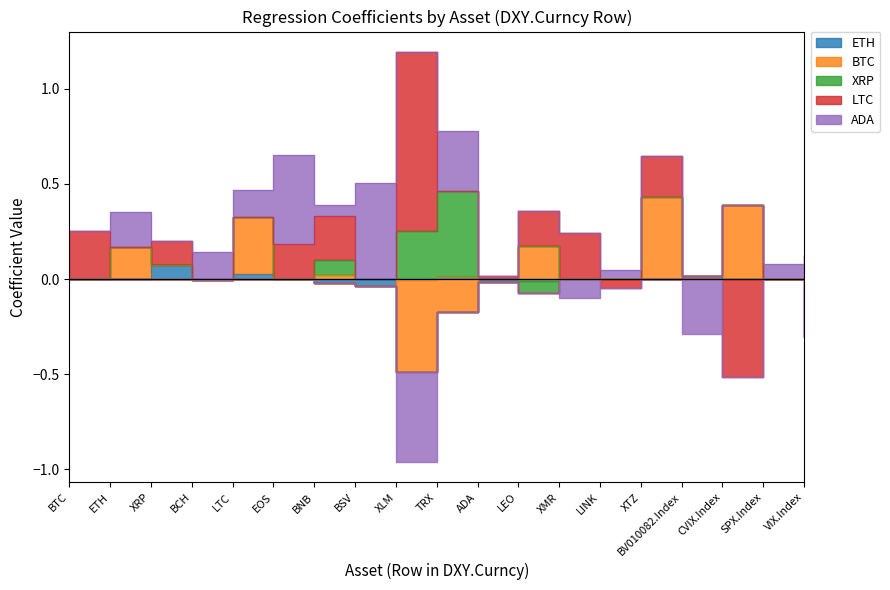

In ETH, how many points are higher than both neighbors (excluding endpoints)?

4